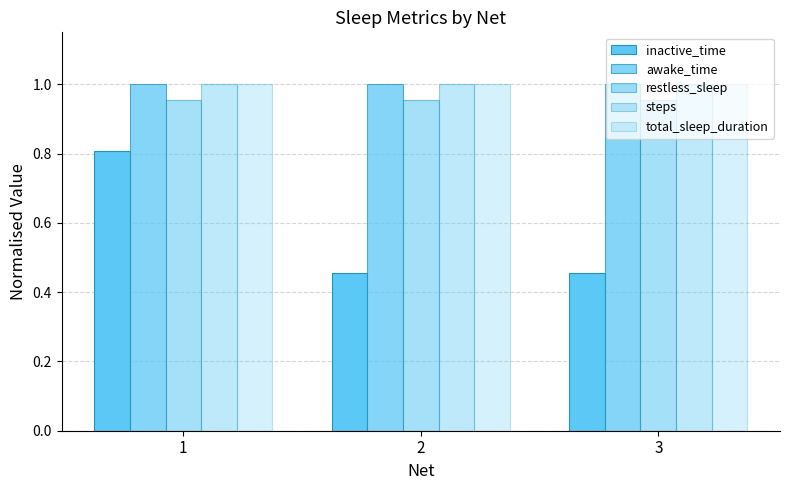

What is the highest value of the restless_sleep series?

1.0